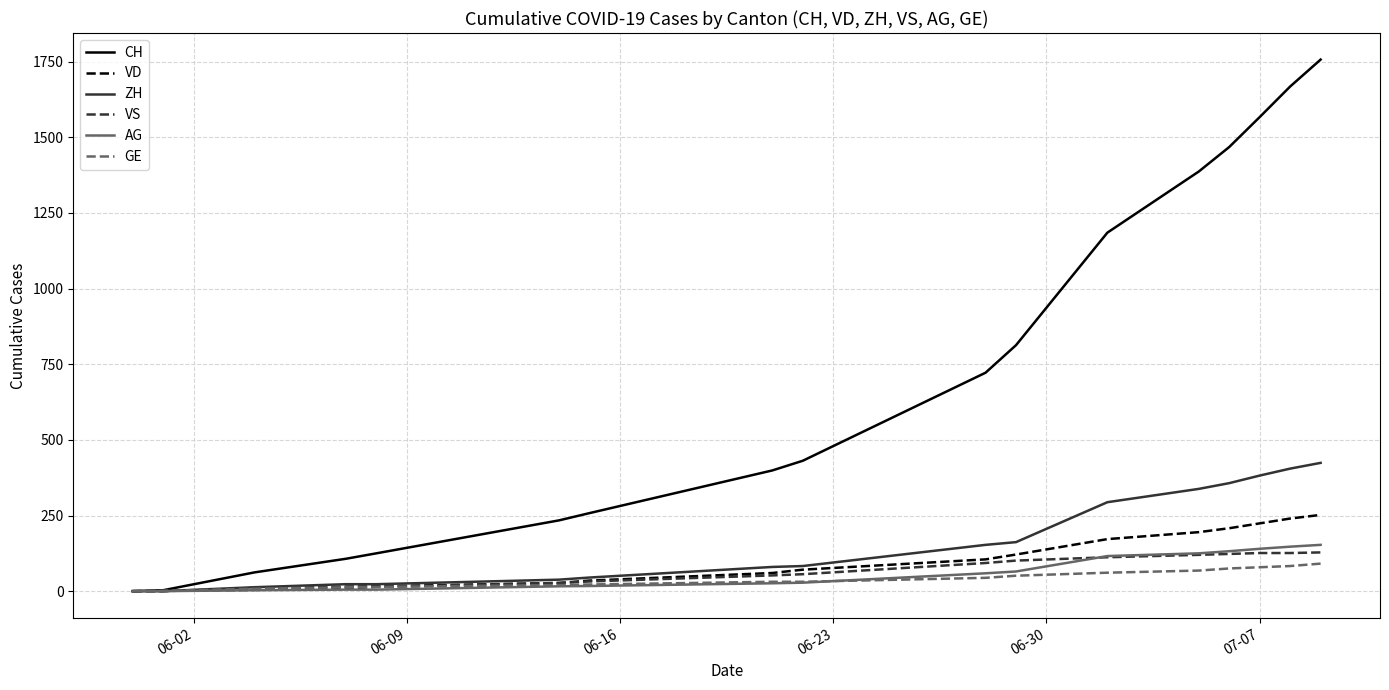

Which series has the widest spread of values?

CH